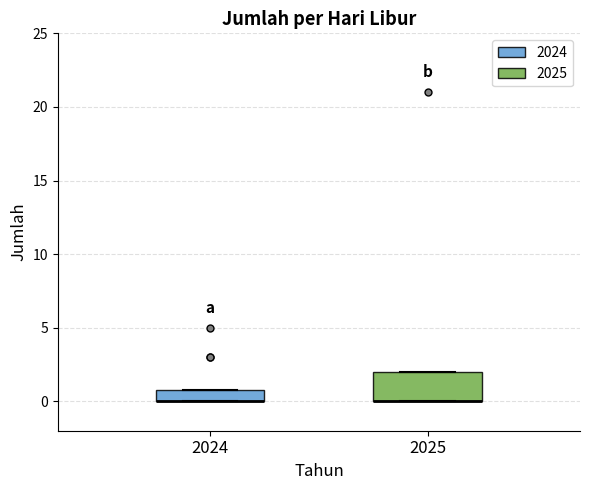

Where is the lower edge of the box at x = 2025 on the y-axis? The values are not printed on the chart, so give them approximately, as read against the axis.

0